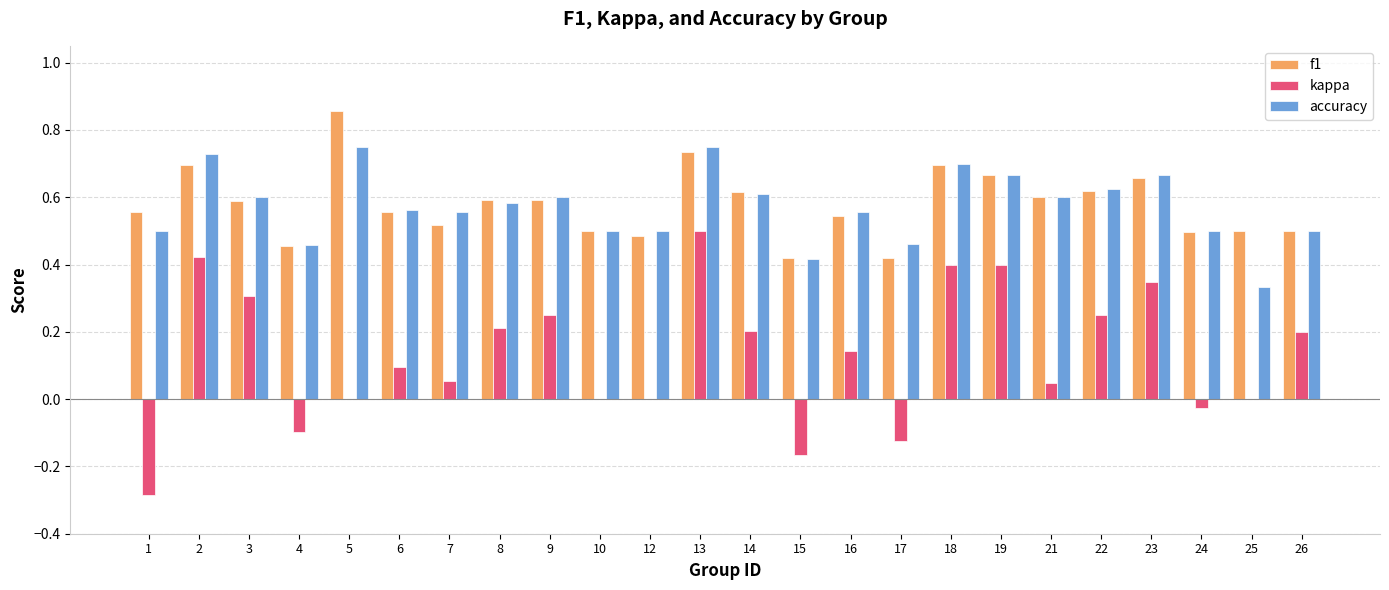

Where does the kappa series first go above 0?

2